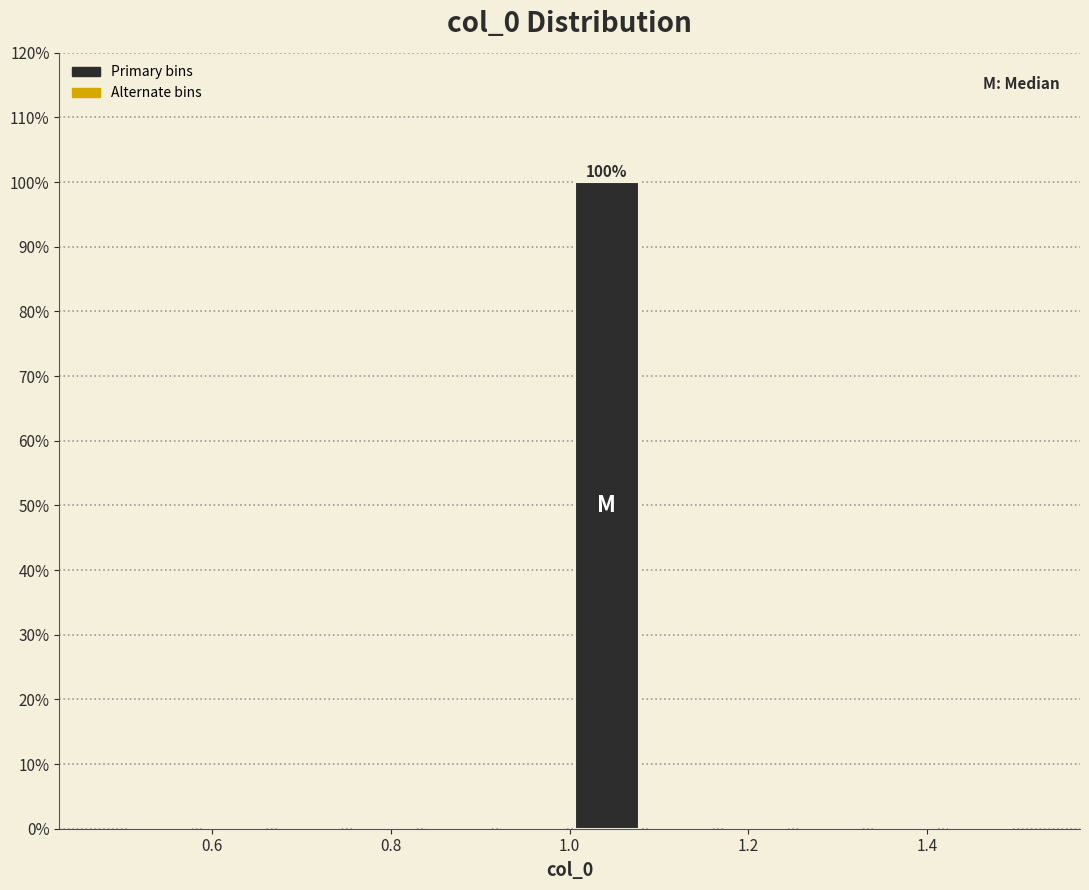

Which range on the x-axis has the tallest bar?

1.00 to 1.08